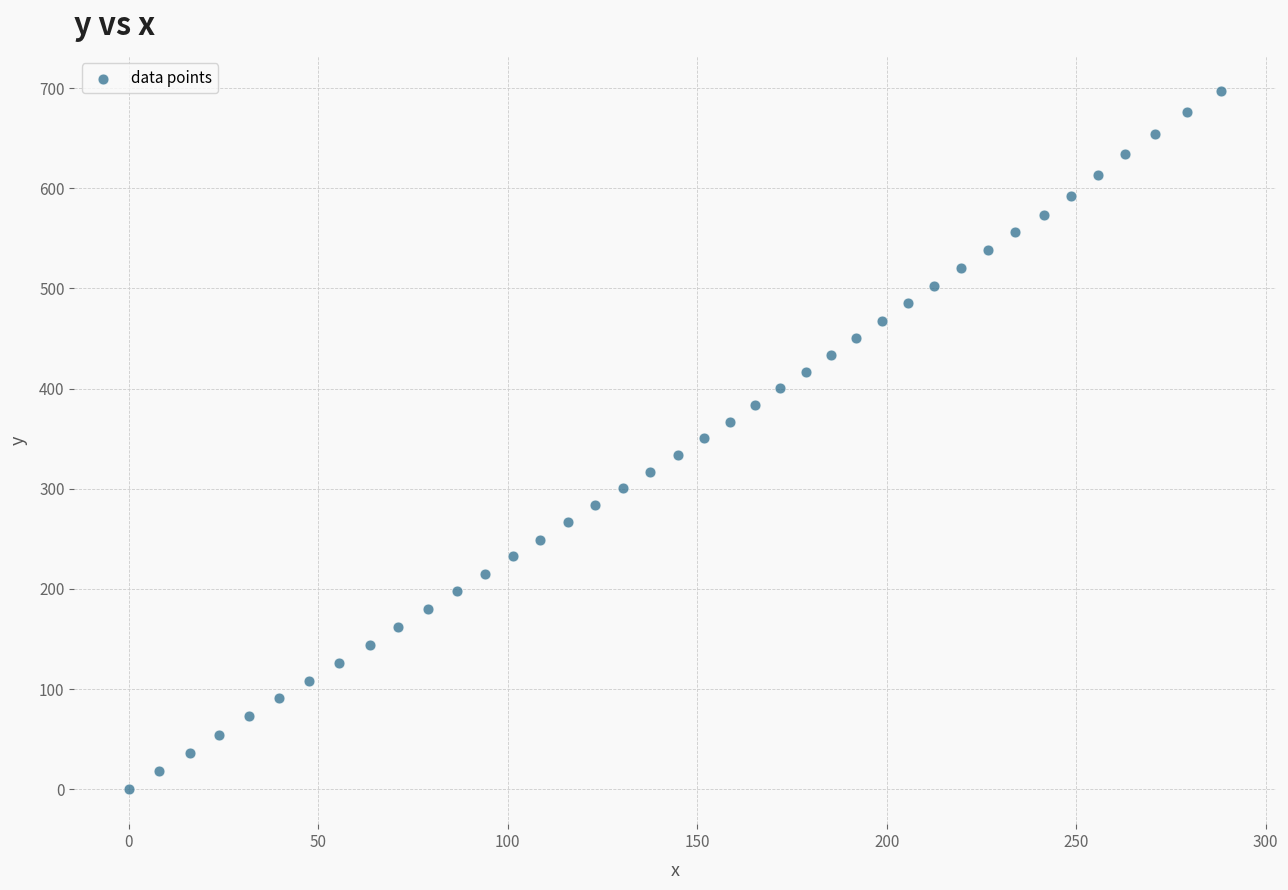

What is the range of Y values (max minus min)?

697.3